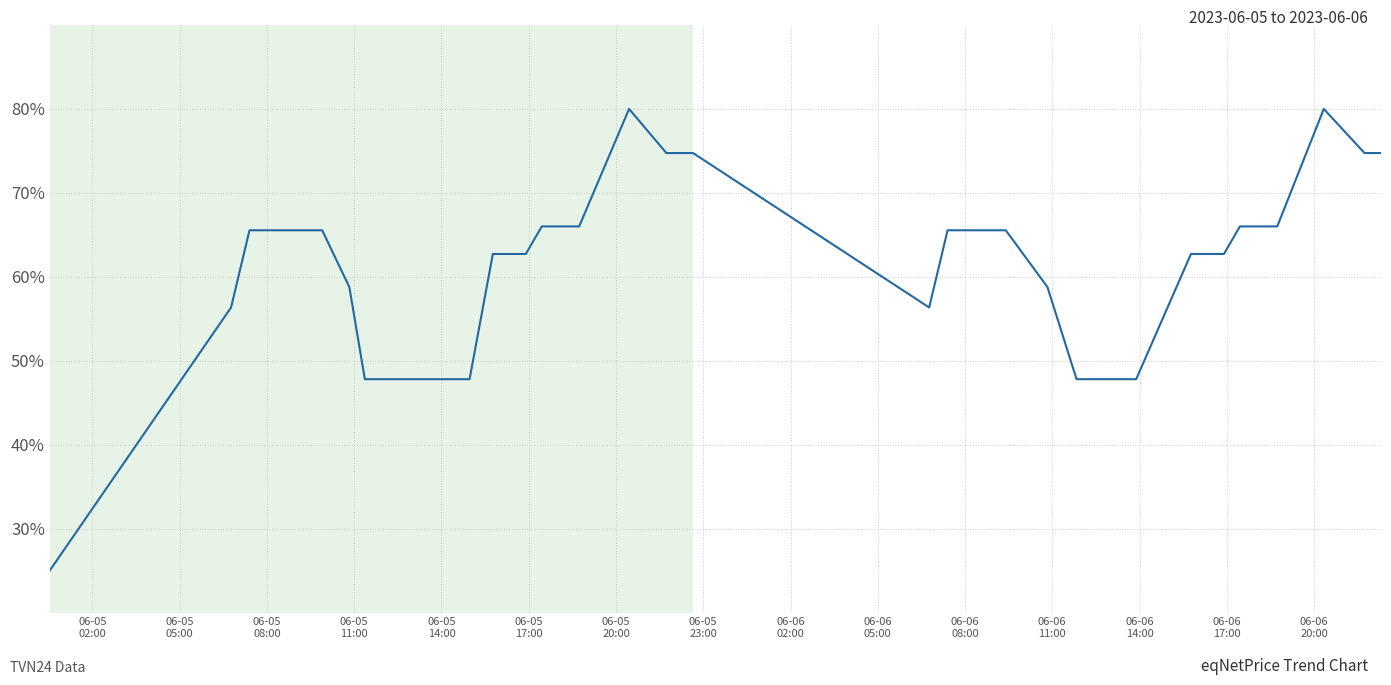

How many series are shown in this chart?

1